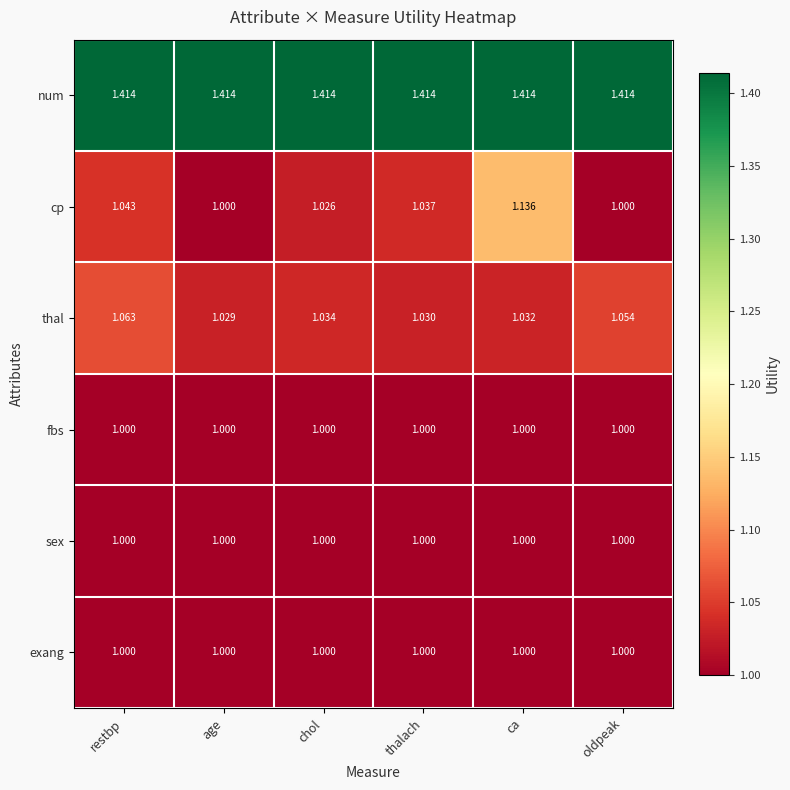

Which series has the widest spread of values?

cp